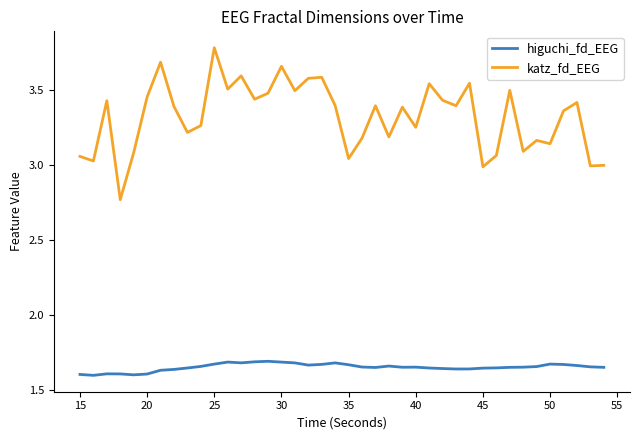

True or false: katz_fd_EEG and higuchi_fd_EEG cross at least once.

False